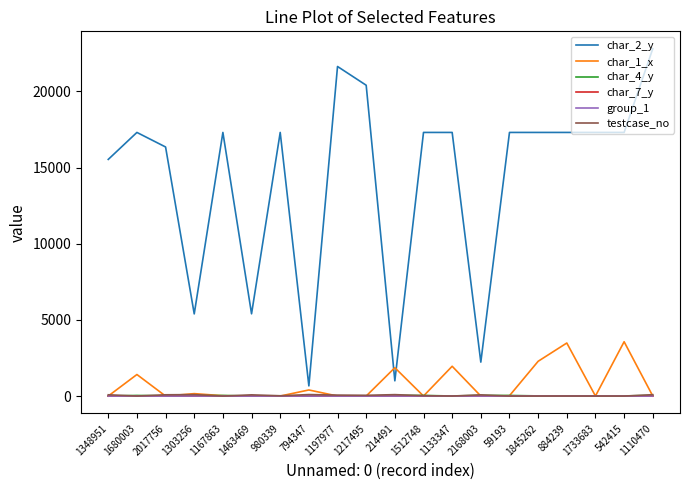

What is the difference between the maximum and minimum values in the char_7_y series?

4